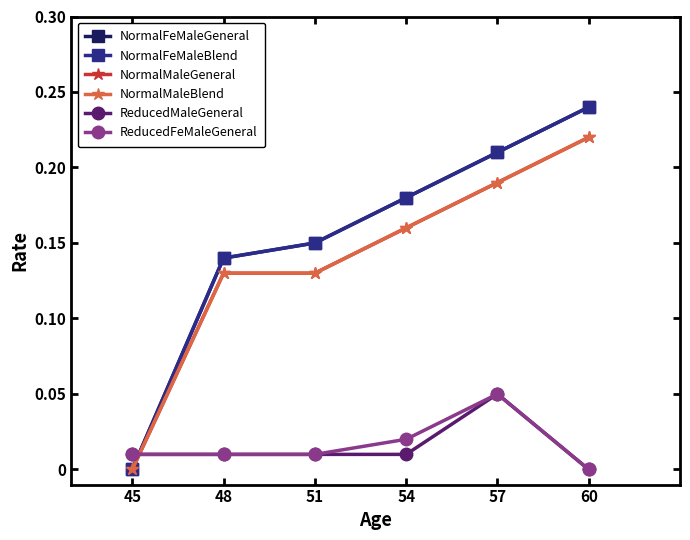

Does the chart have visible grid lines?

No